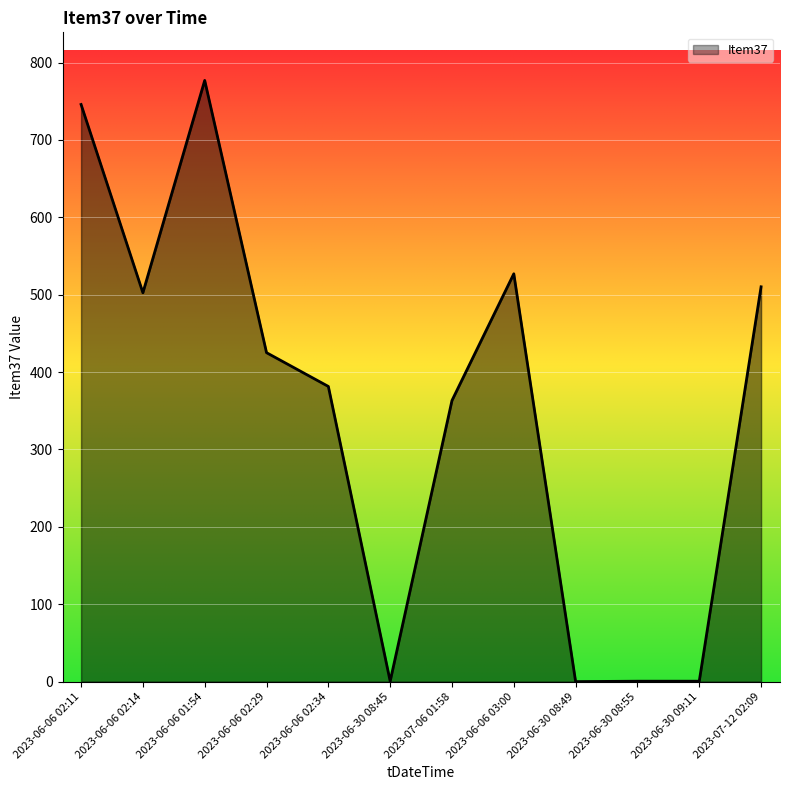

What is the average value?

352.8